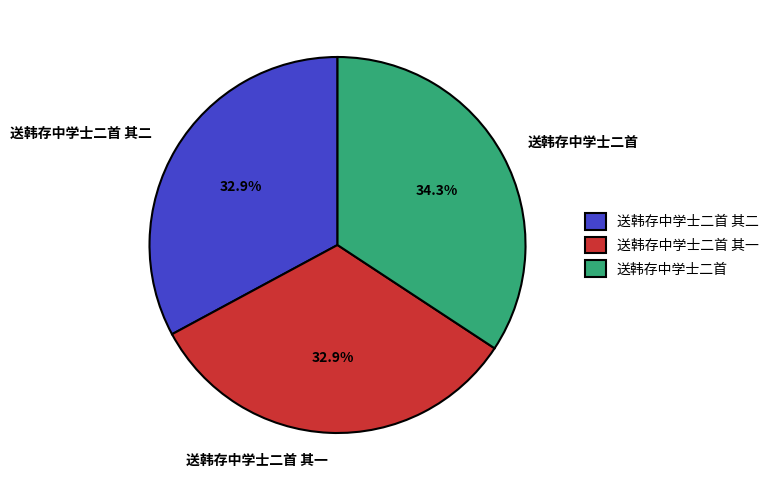

What is the ratio of the value at 送韩存中学士二首 其一 to the value at 送韩存中学士二首?

1.0